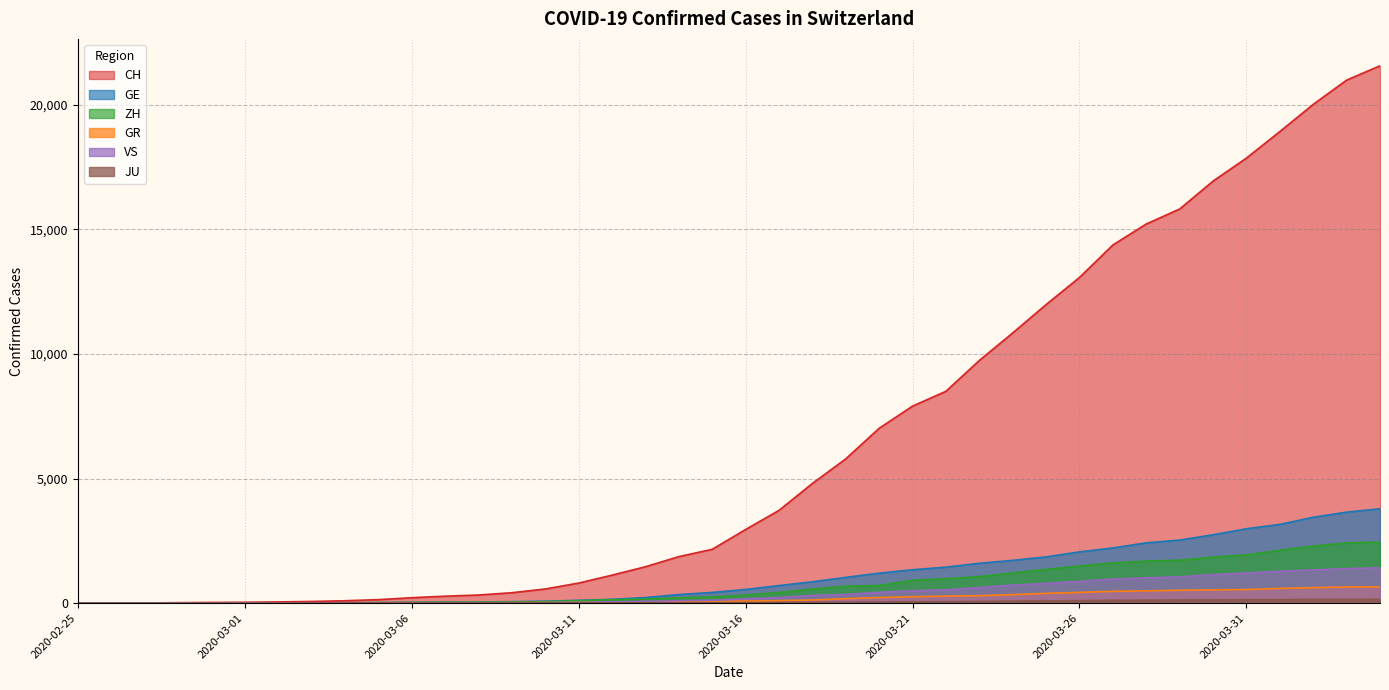

Reading left to right, list all the values displayed in this chart.

CH: 2020-02-25=0	2020-02-26=4	2020-02-27=8	2020-02-28=20	2020-02-29=30	2020-03-01=36	2020-03-02=50	2020-03-03=69	2020-03-04=97	2020-03-05=142	2020-03-06=219	2020-03-07=280	2020-03-08=327	2020-03-09=419	2020-03-10=569	2020-03-11=806	2020-03-12=1124	2020-03-13=1461	2020-03-14=1866	2020-03-15=2160	2020-03-16=2954	2020-03-17=3722	2020-03-18=4801	2020-03-19=5788	2020-03-20=7014	2020-03-21=7904	2020-03-22=8498	2020-03-23=9735	2020-03-24=10838	2020-03-25=11975	2020-03-26=13064	2020-03-27=14367	2020-03-28=15207	2020-03-29=15809	2020-03-30=16928	2020-03-31=17852	2020-04-01=18915	2020-04-02=20005	2020-04-03=20978	2020-04-04=21554
GE: 2020-02-25=0	2020-02-26=1	2020-02-27=1	2020-02-28=5	2020-02-29=9	2020-03-01=10	2020-03-02=11	2020-03-03=14	2020-03-04=16	2020-03-05=20	2020-03-06=30	2020-03-07=43	2020-03-08=45	2020-03-09=60	2020-03-10=79	2020-03-11=113	2020-03-12=154	2020-03-13=225	2020-03-14=347	2020-03-15=430	2020-03-16=551	2020-03-17=705	2020-03-18=857	2020-03-19=1035	2020-03-20=1204	2020-03-21=1342	2020-03-22=1445	2020-03-23=1600	2020-03-24=1717	2020-03-25=1856	2020-03-26=2057	2020-03-27=2215	2020-03-28=2419	2020-03-29=2530	2020-03-30=2743	2020-03-31=2984	2020-04-01=3160	2020-04-02=3445	2020-04-03=3650	2020-04-04=3788
ZH: 2020-02-25=0	2020-02-26=0	2020-02-27=2	2020-02-28=2	2020-02-29=6	2020-03-01=7	2020-03-02=10	2020-03-03=13	2020-03-04=15	2020-03-05=23	2020-03-06=29	2020-03-07=34	2020-03-08=40	2020-03-09=49	2020-03-10=62	2020-03-11=101	2020-03-12=140	2020-03-13=163	2020-03-14=218	2020-03-15=250	2020-03-16=326	2020-03-17=429	2020-03-18=568	2020-03-19=679	2020-03-20=711	2020-03-21=919	2020-03-22=978	2020-03-23=1067	2020-03-24=1213	2020-03-25=1357	2020-03-26=1489	2020-03-27=1616	2020-03-28=1690	2020-03-29=1722	2020-03-30=1848	2020-03-31=1936	2020-04-01=2125	2020-04-02=2289	2020-04-03=2417	2020-04-04=2450
GR: 2020-02-25=0	2020-02-26=2	2020-02-27=2	2020-02-28=6	2020-02-29=6	2020-03-01=6	2020-03-02=9	2020-03-03=9	2020-03-04=12	2020-03-05=14	2020-03-06=16	2020-03-07=17	2020-03-08=18	2020-03-09=18	2020-03-10=22	2020-03-11=31	2020-03-12=43	2020-03-13=53	2020-03-14=56	2020-03-15=71	2020-03-16=84	2020-03-17=101	2020-03-18=128	2020-03-19=182	2020-03-20=226	2020-03-21=258	2020-03-22=284	2020-03-23=300	2020-03-24=343	2020-03-25=393	2020-03-26=433	2020-03-27=474	2020-03-28=495	2020-03-29=519	2020-03-30=535	2020-03-31=547	2020-04-01=592	2020-04-02=622	2020-04-03=649	2020-04-04=657
VS: 2020-02-25=0	2020-02-26=0	2020-02-27=0	2020-02-28=1	2020-02-29=1	2020-03-01=2	2020-03-02=3	2020-03-03=3	2020-03-04=4	2020-03-05=5	2020-03-06=6	2020-03-07=7	2020-03-08=12	2020-03-09=17	2020-03-10=22	2020-03-11=30	2020-03-12=53	2020-03-13=76	2020-03-14=98	2020-03-15=115	2020-03-16=172	2020-03-17=225	2020-03-18=312	2020-03-19=349	2020-03-20=436	2020-03-21=498	2020-03-22=535	2020-03-23=628	2020-03-24=728	2020-03-25=793	2020-03-26=874	2020-03-27=968	2020-03-28=1017	2020-03-29=1055	2020-03-30=1144	2020-03-31=1211	2020-04-01=1282	2020-04-02=1334	2020-04-03=1385	2020-04-04=1418
JU: 2020-02-25=0	2020-02-26=0	2020-02-27=1	2020-02-28=1	2020-02-29=1	2020-03-01=1	2020-03-02=1	2020-03-03=2	2020-03-04=2	2020-03-05=4	2020-03-06=4	2020-03-07=5	2020-03-08=5	2020-03-09=7	2020-03-10=7	2020-03-11=7	2020-03-12=12	2020-03-13=17	2020-03-14=18	2020-03-15=19	2020-03-16=25	2020-03-17=29	2020-03-18=32	2020-03-19=36	2020-03-20=44	2020-03-21=54	2020-03-22=61	2020-03-23=69	2020-03-24=82	2020-03-25=92	2020-03-26=100	2020-03-27=114	2020-03-28=119	2020-03-29=127	2020-03-30=128	2020-03-31=140	2020-04-01=145	2020-04-02=149	2020-04-03=149	2020-04-04=154